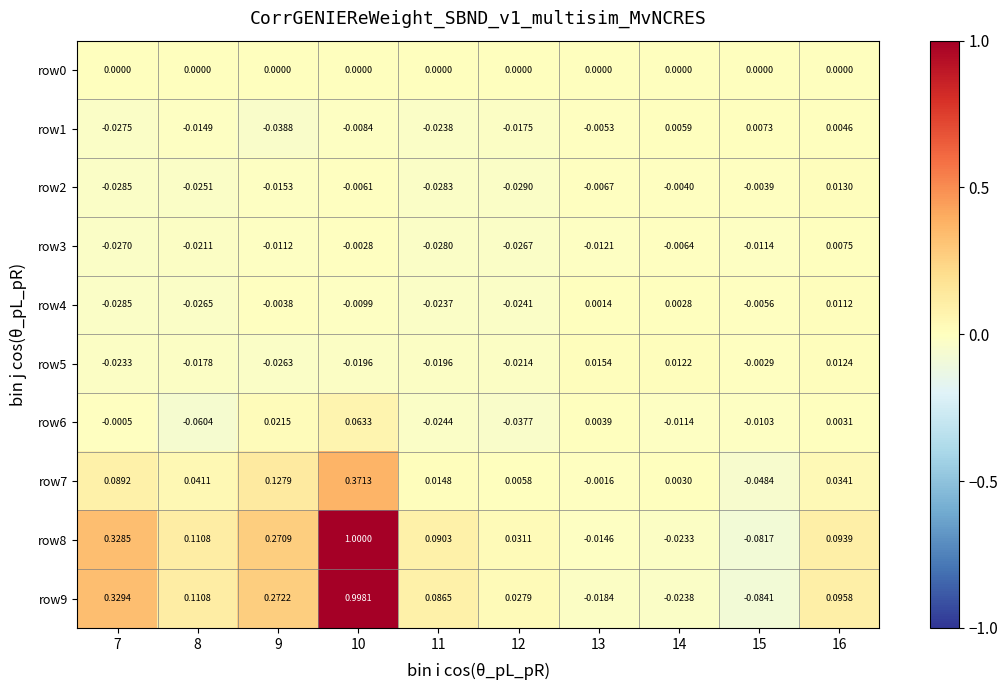

Is the value of row7 at 10 greater than the value of row4 at 16?

Yes